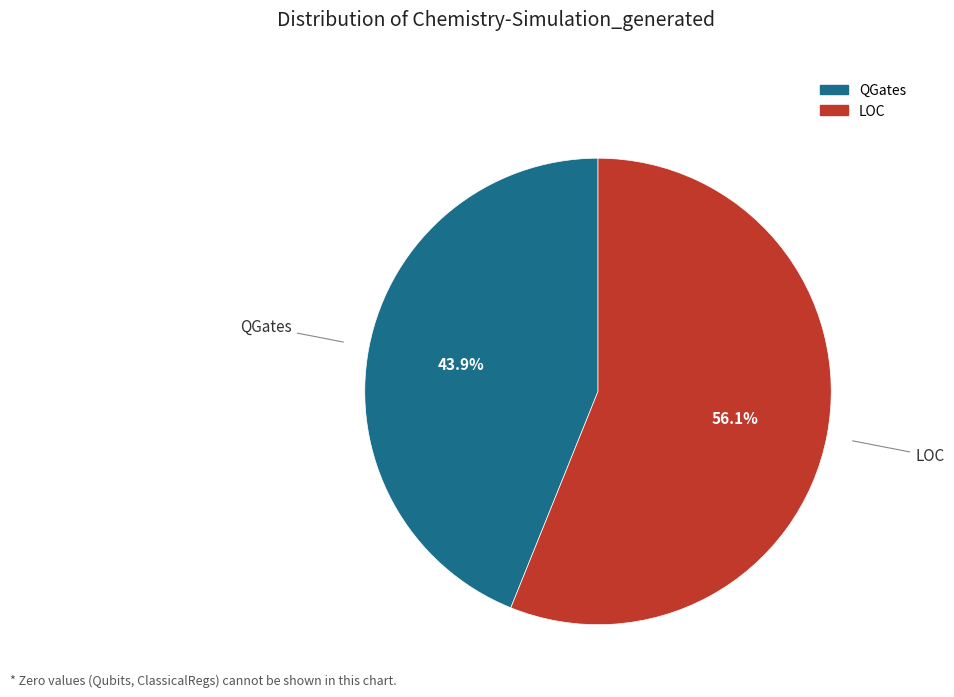

Count the number of slices in the pie.

2